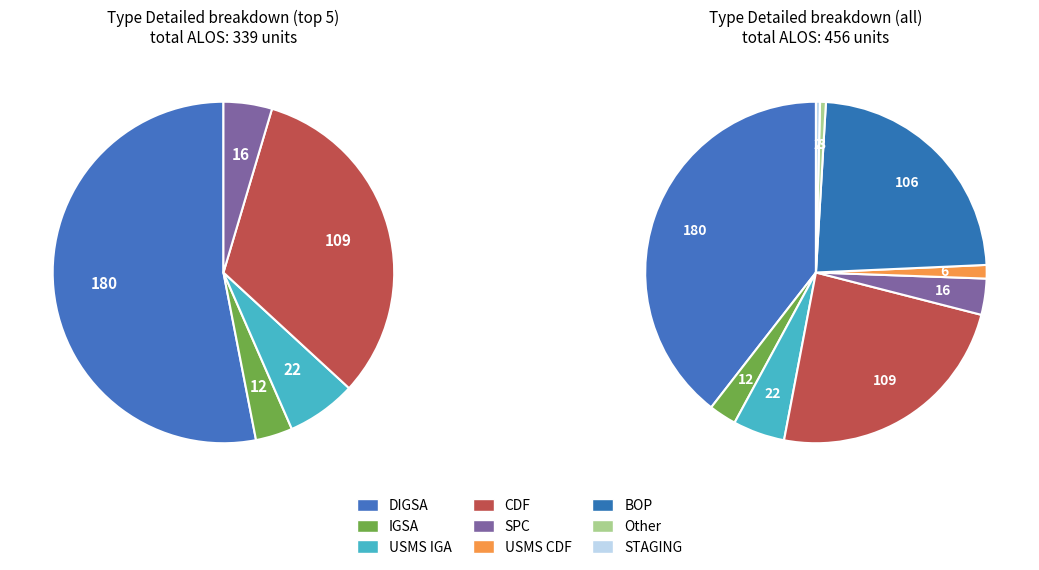

What percentage do BOP and USMS IGA together represent?

28.3%